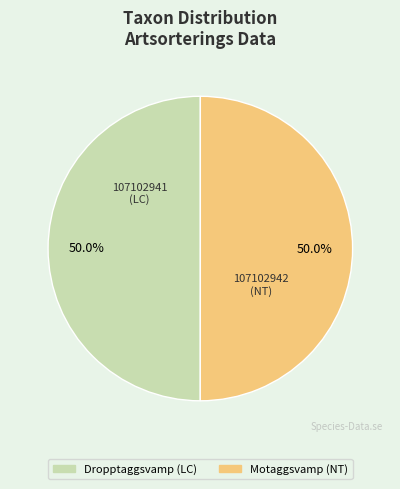

To the nearest percent, what is the average slice percentage?

50%